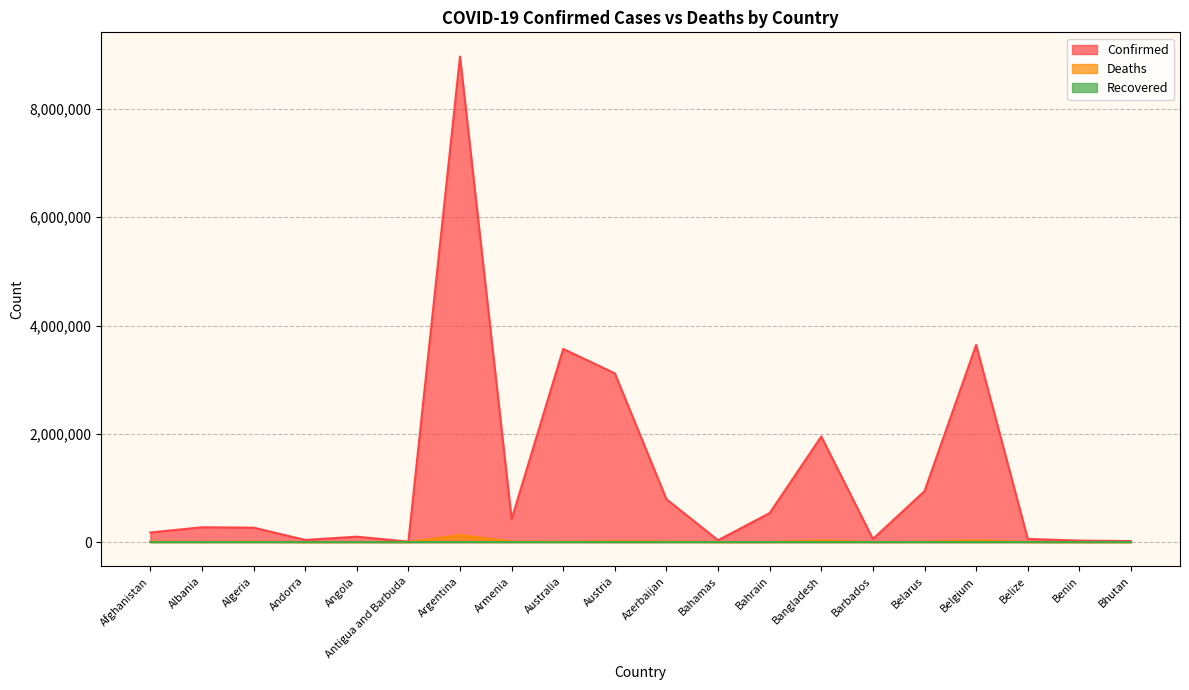

How many lines are shown in the chart?

3